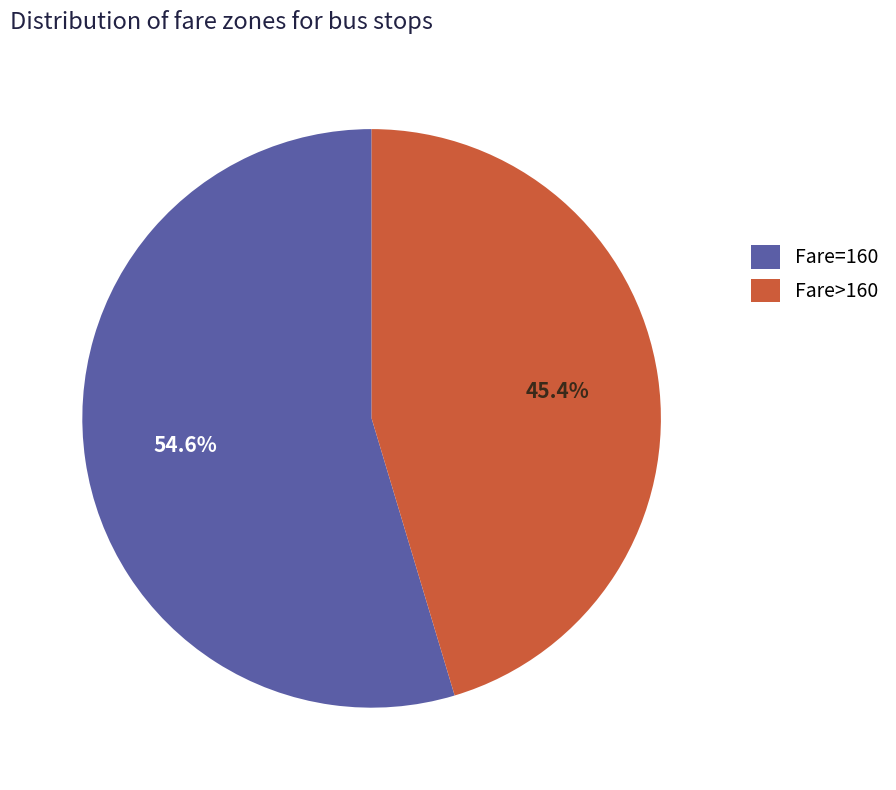

Does Fare=160 account for over 50% of the chart?

Yes